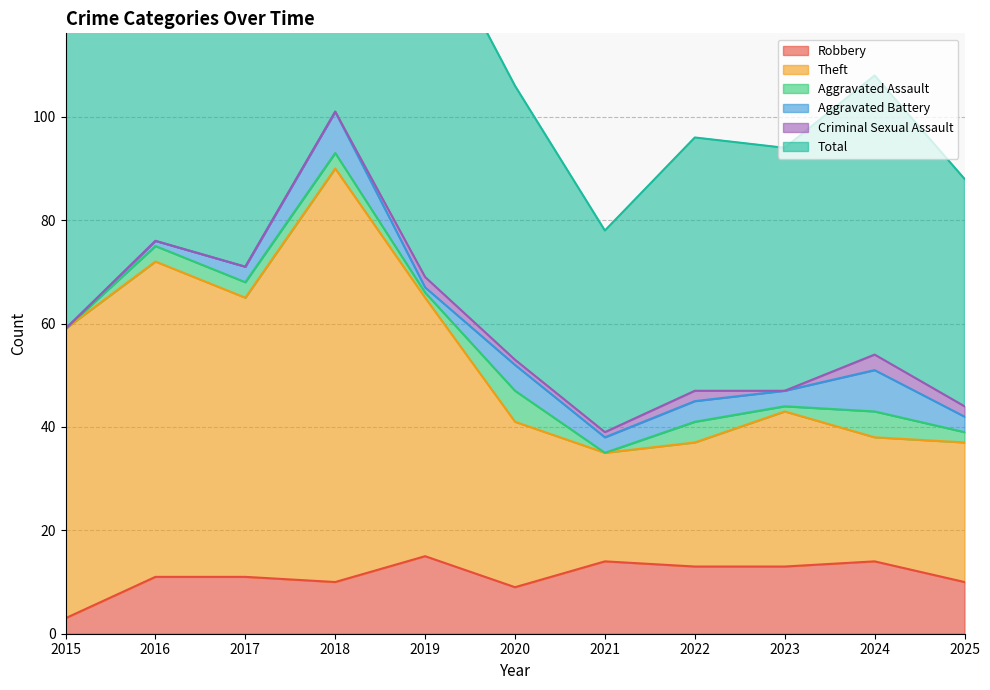

True or false: Theft and Robbery cross at least once.

False